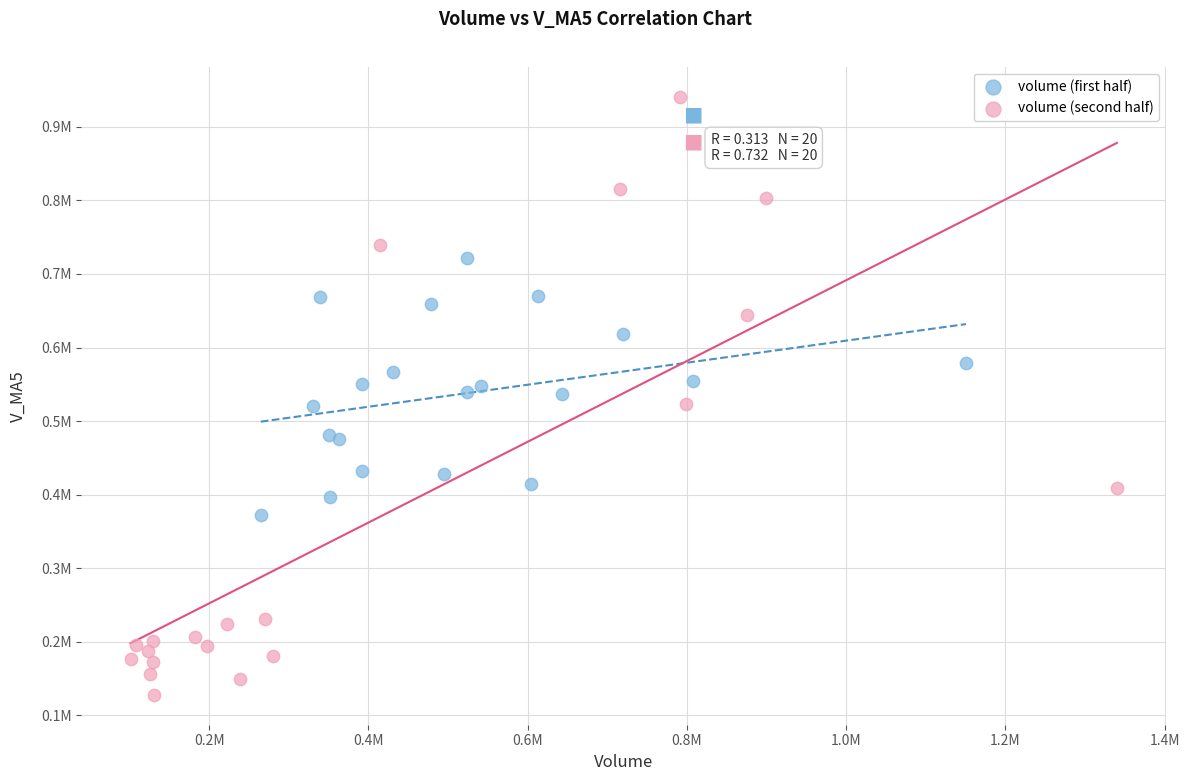

Which series contains the highest Y value?

volume (second half)